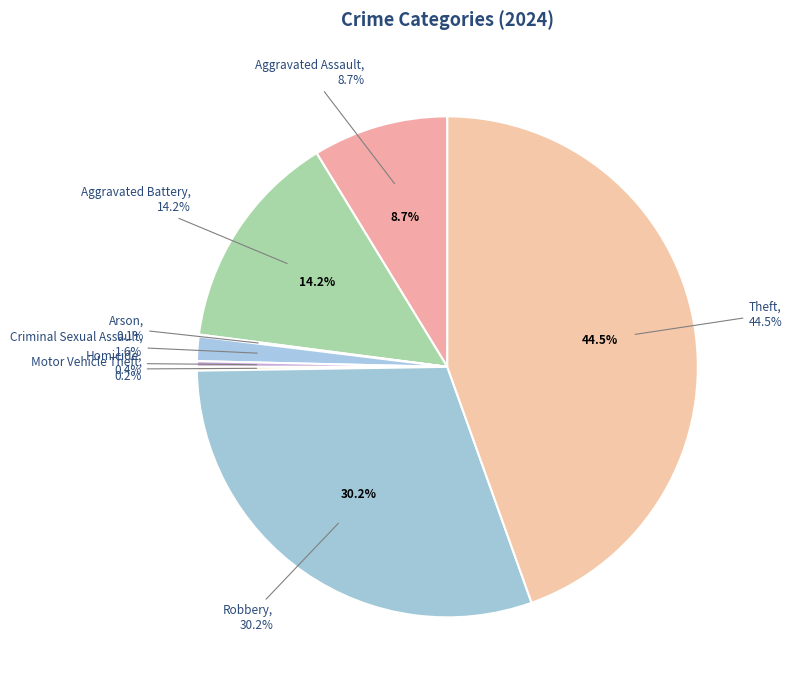

Rank the categories by value from highest to lowest.

Theft, Robbery, Aggravated Battery, Aggravated Assault, Criminal Sexual Assault, Homicide, Motor Vehicle Theft, Arson